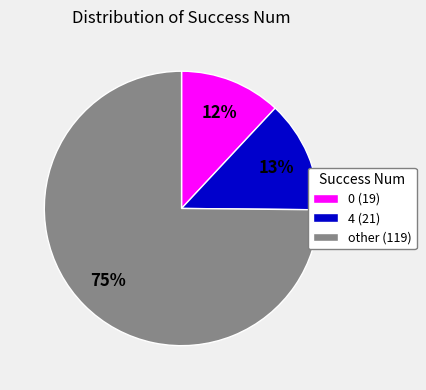

What percentage is the other slice, to the nearest percent?

75%